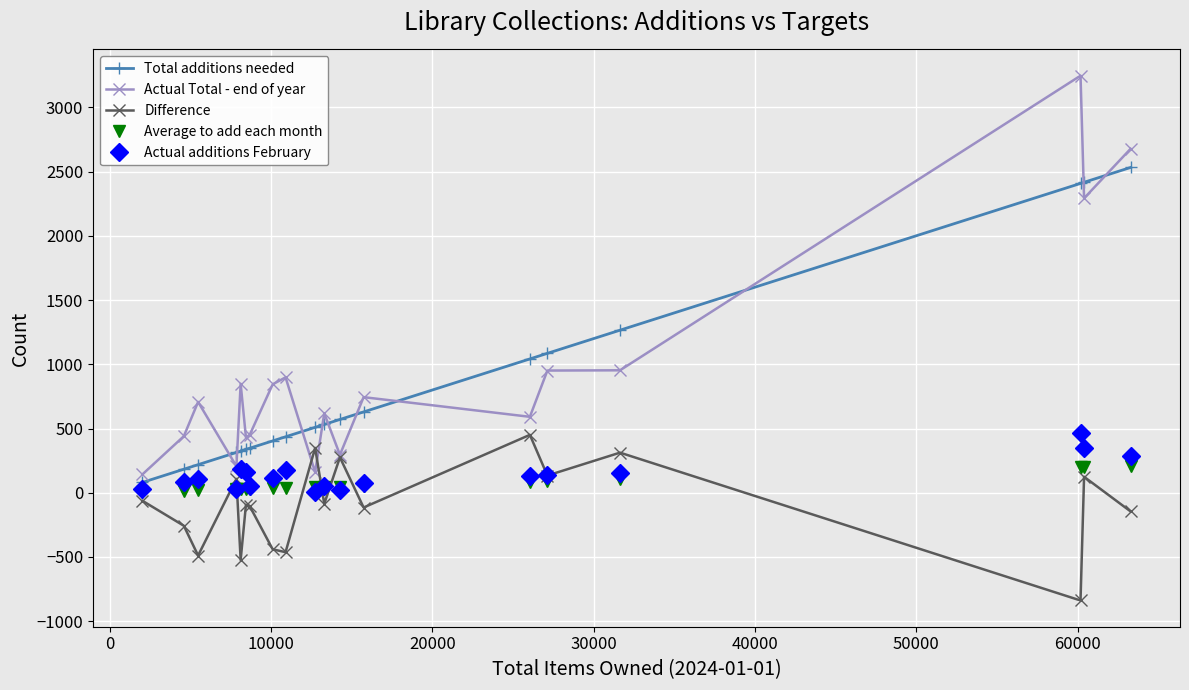

What is the highest value of the Actual additions February series?

467.0